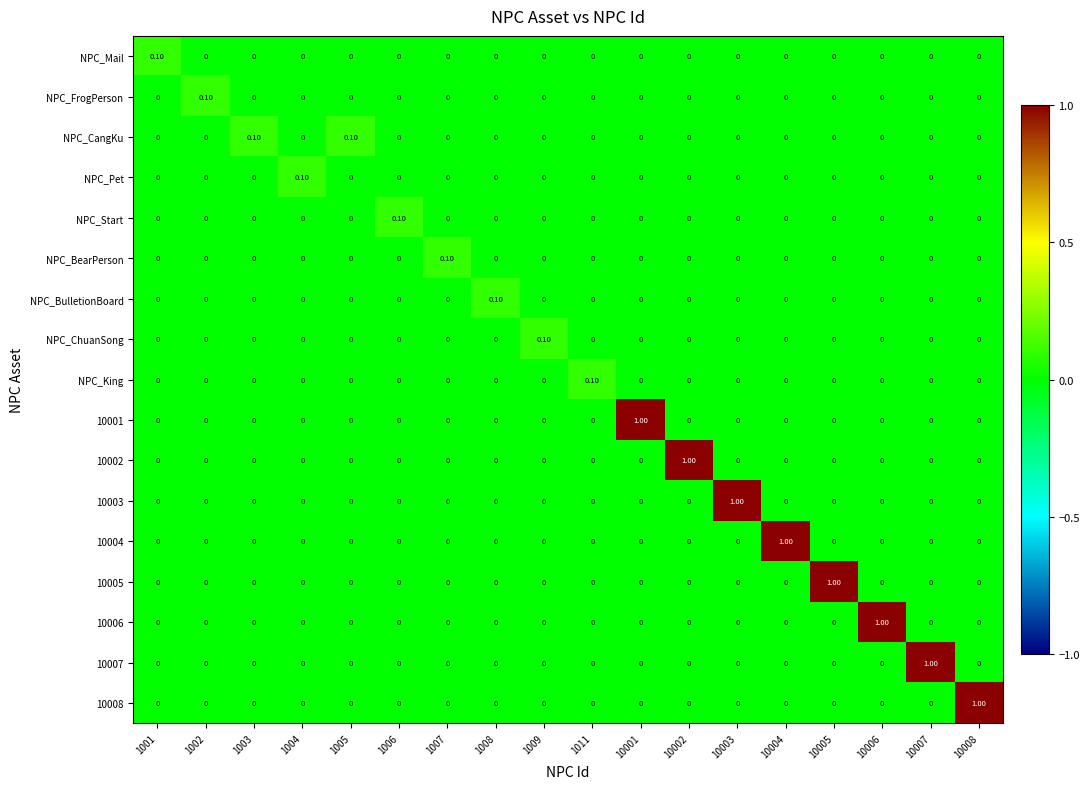

At how many categories does at least one series exceed 0?

18